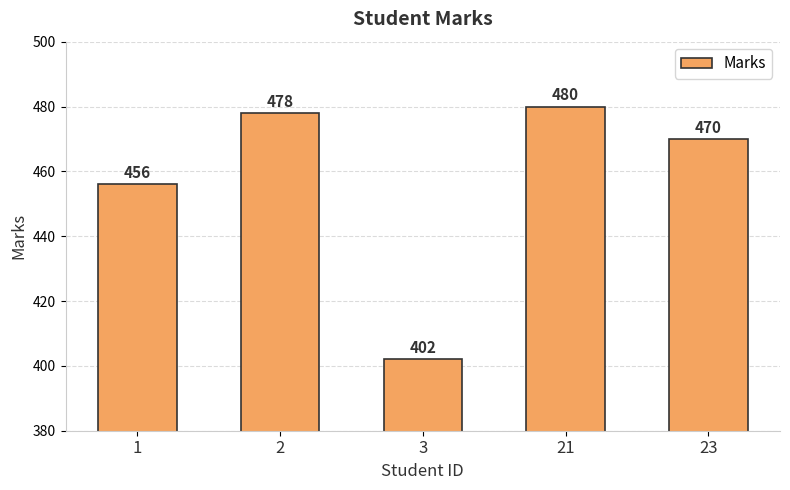

List the labels in order of value, smallest first.

3, 1, 23, 2, 21